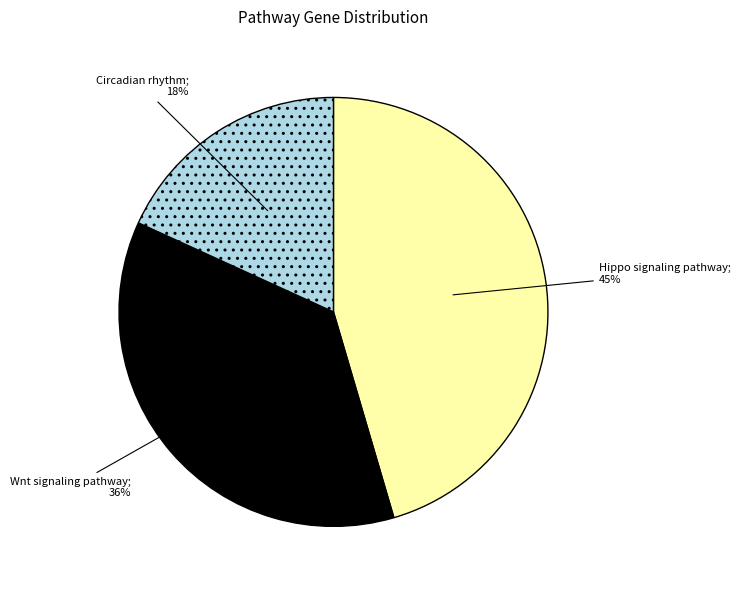

Is there any slice that represents more than half of the pie?

No